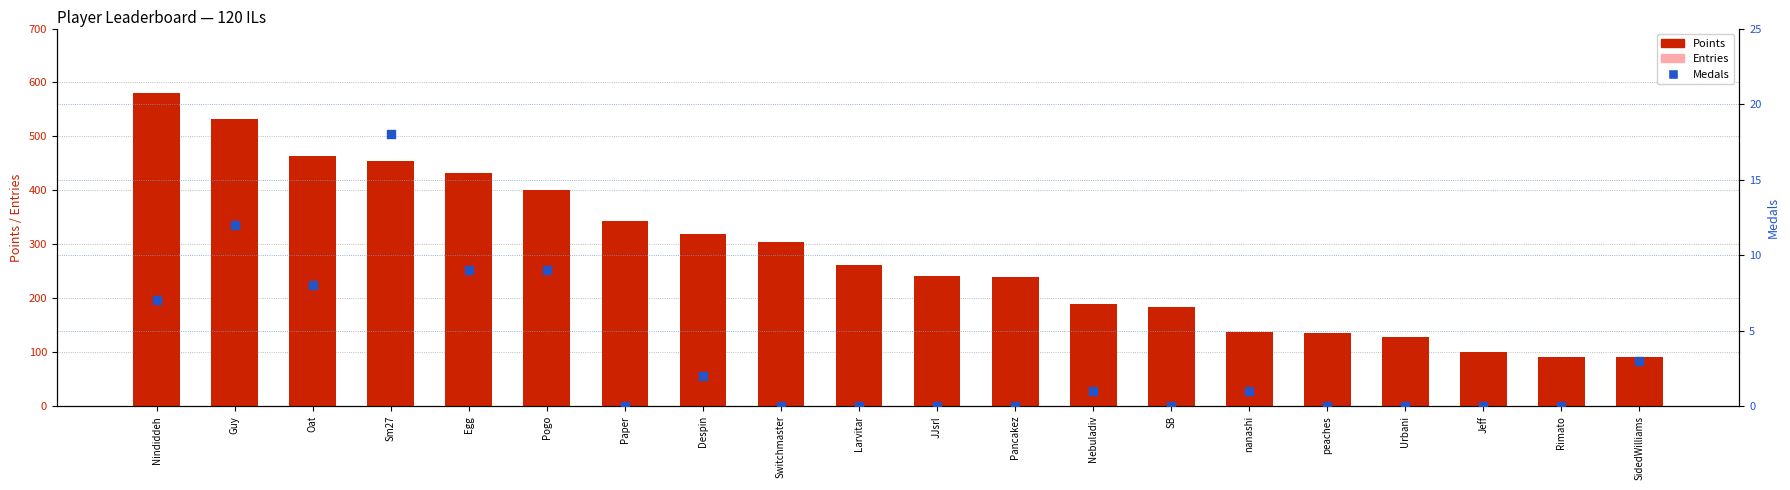

What is the total value across all series at Nindiddeh?

630